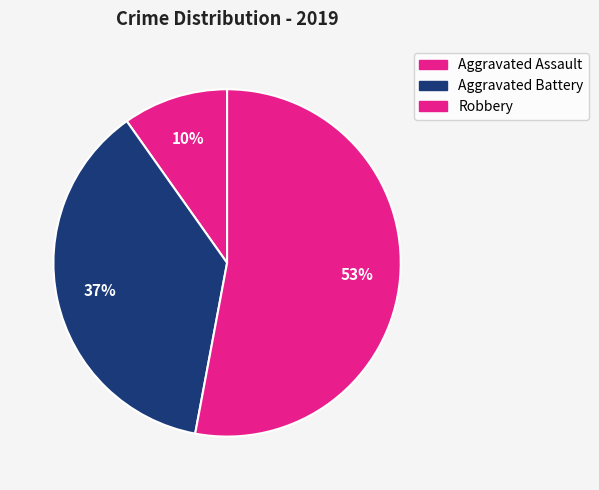

To the nearest percent, what is the average slice percentage?

33%